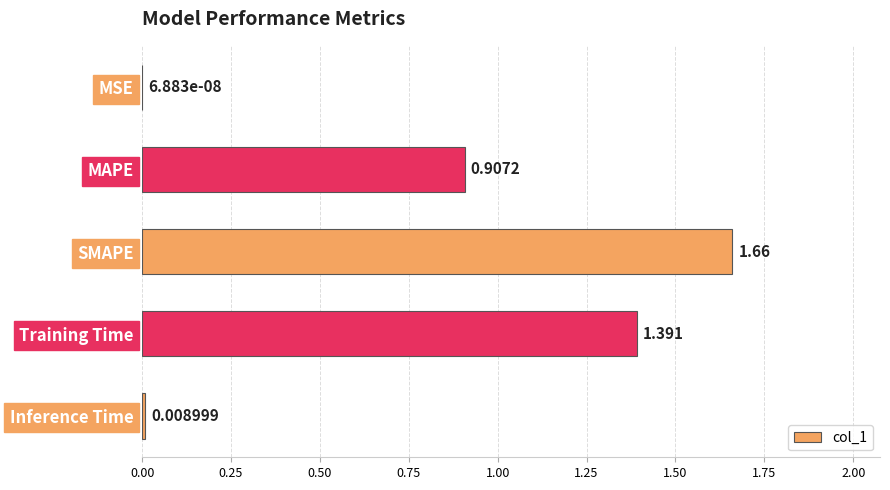

At which category does the chart reach its peak across all series?

SMAPE